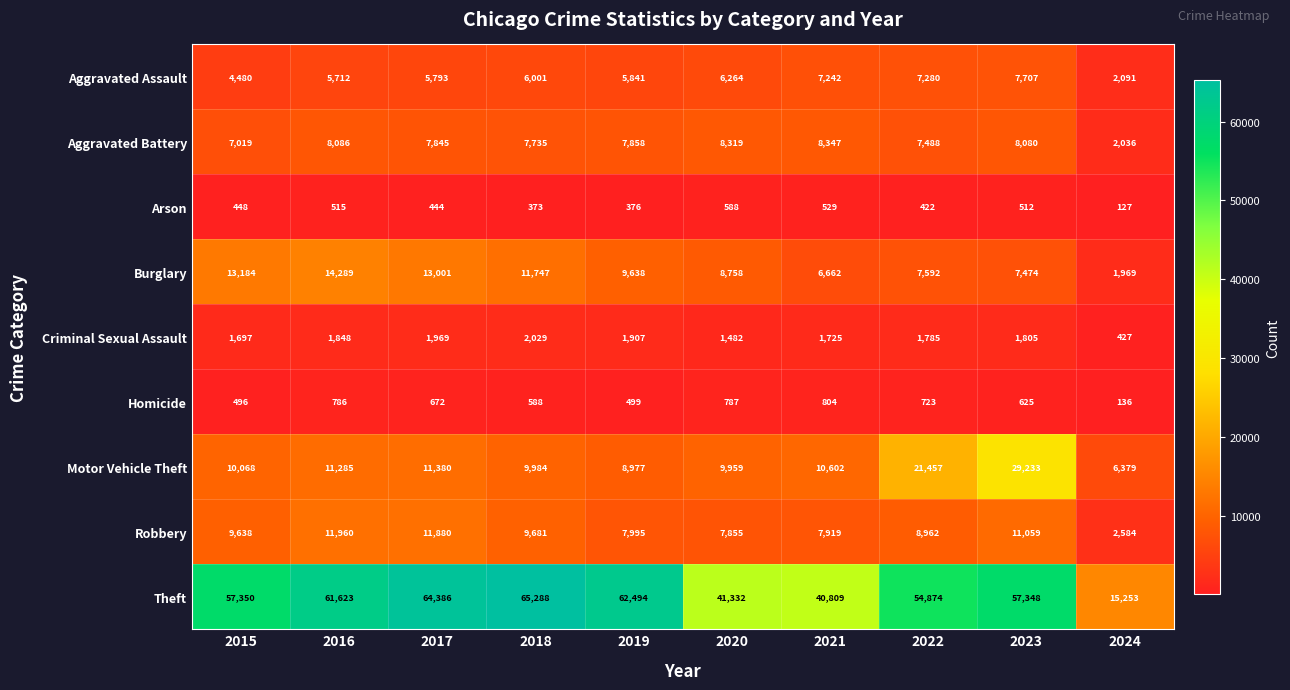

Is it true that Burglary equals 7474 at 2023?

True